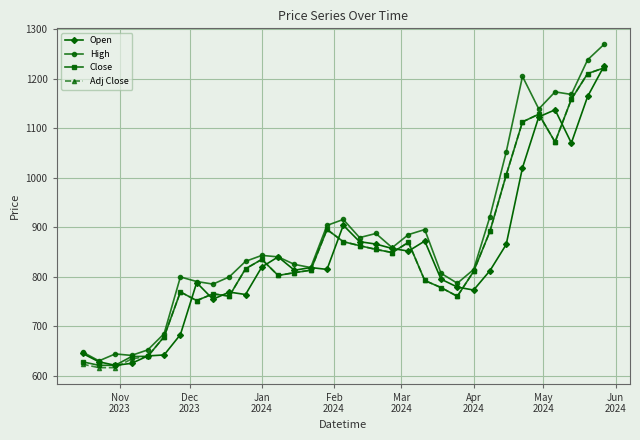

What is the maximum value shown in the chart?

1268.9